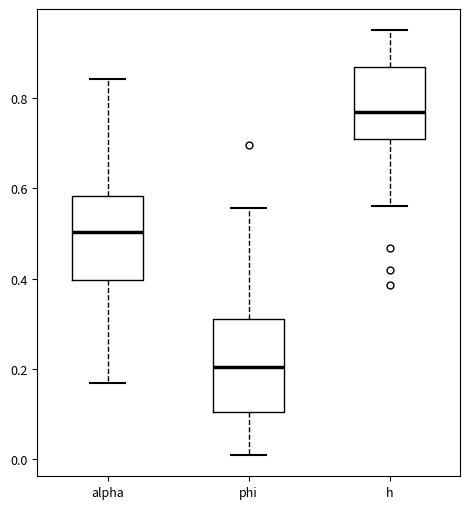

Reading left to right, transcribe this box plot: for each box, give where its median line is, the range the box spans, and where its two whiskers end, as read against the y-axis. The values are not printed on the chart, so give them approximately, as read against the axis.

alpha: median 0.50, box 0.40 to 0.58, whiskers 0.16 to 0.84
phi: median 0.20, box 0.10 to 0.32, whiskers 0.00 to 0.56
h: median 0.76, box 0.70 to 0.86, whiskers 0.56 to 0.96